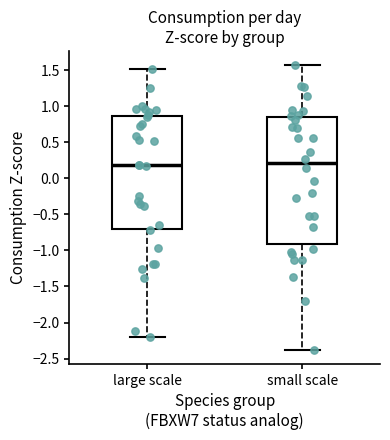

Reading left to right, transcribe this box plot: for each box, give where its median line is, the range the box spans, and where its two whiskers end, as read against the y-axis. The values are not printed on the chart, so give them approximately, as read against the axis.

large scale: median 0.20, box -0.70 to 0.85, whiskers -2.20 to 1.50
small scale: median 0.20, box -0.90 to 0.85, whiskers -2.40 to 1.55